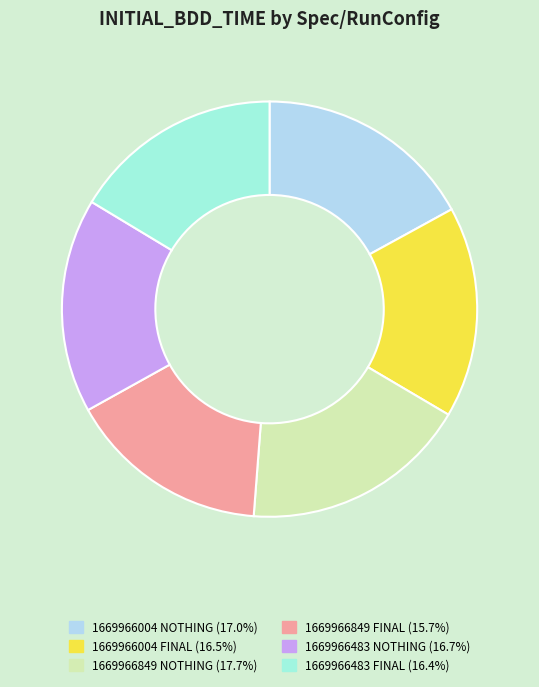

Combined, do 1669966849 NOTHING and 1669966004 NOTHING account for over 50%?

No